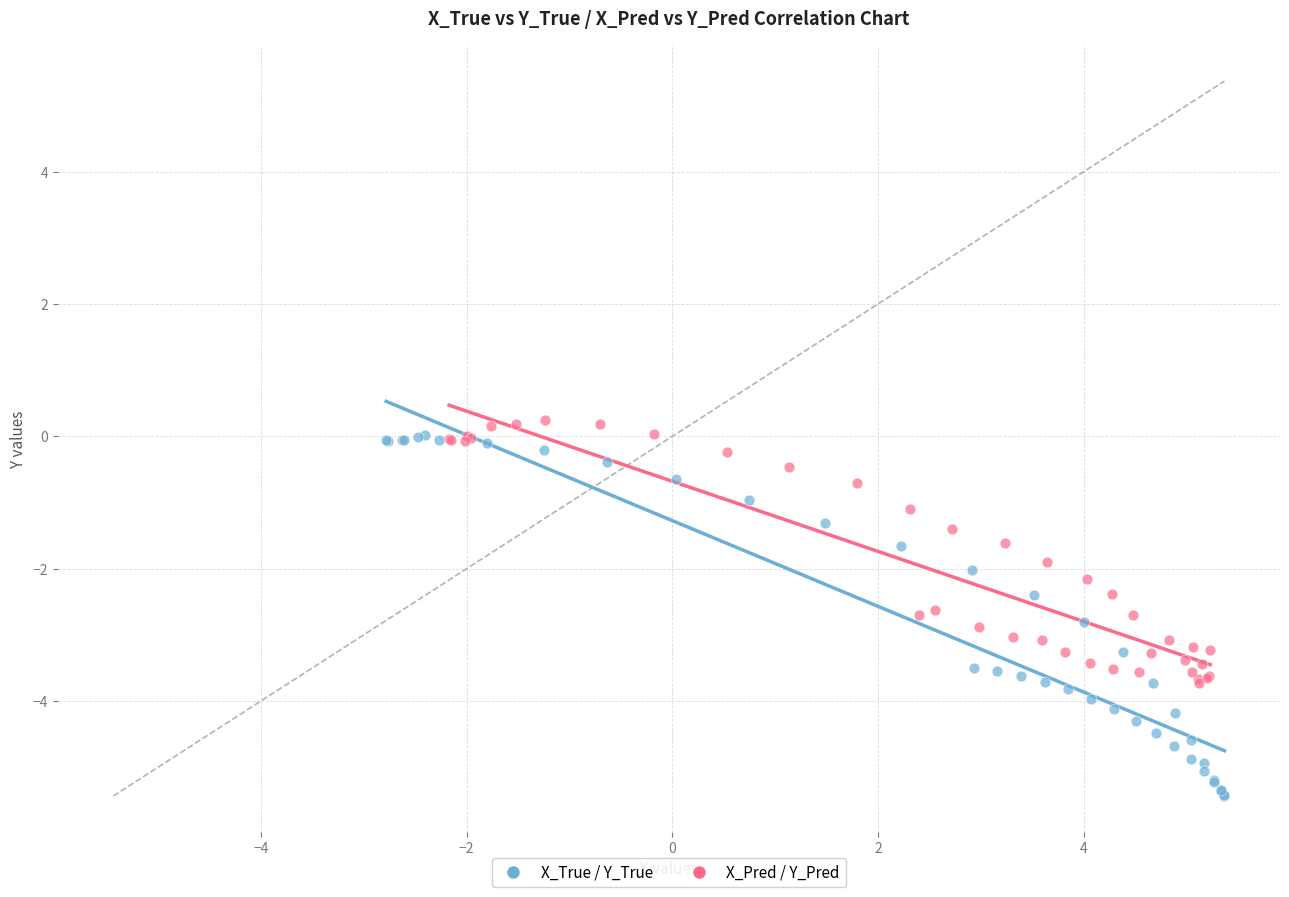

What are all the series names shown in the legend?

X_True / Y_True, X_Pred / Y_Pred